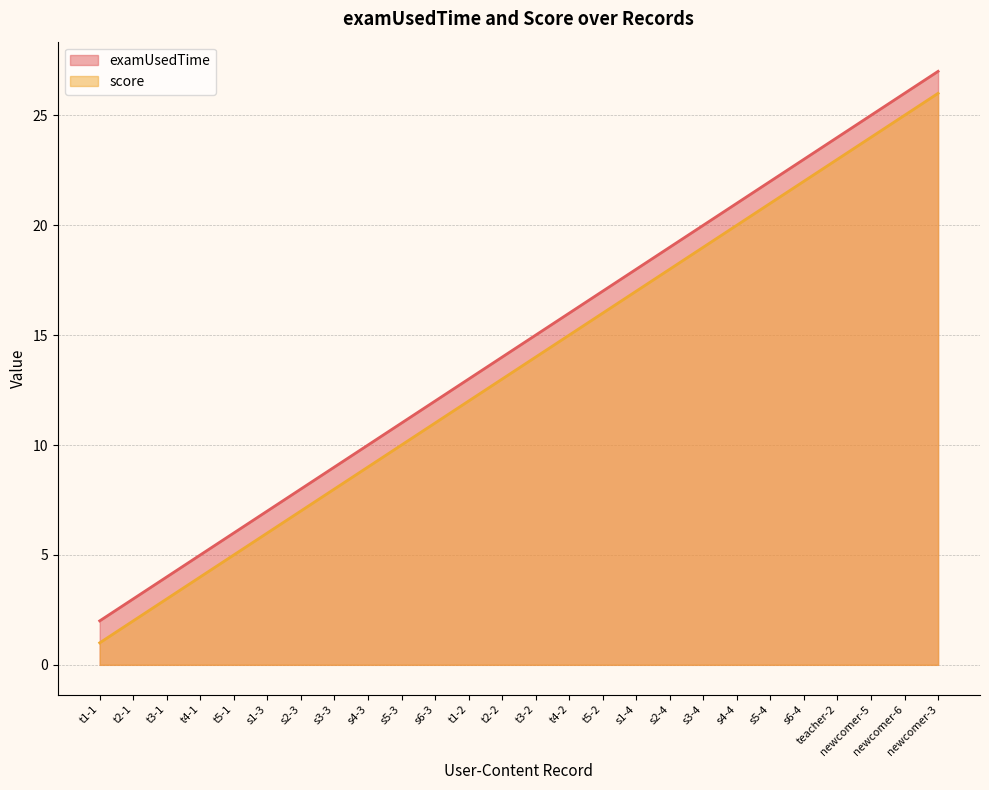

What is the label of the 22nd point from the left?

s6-4